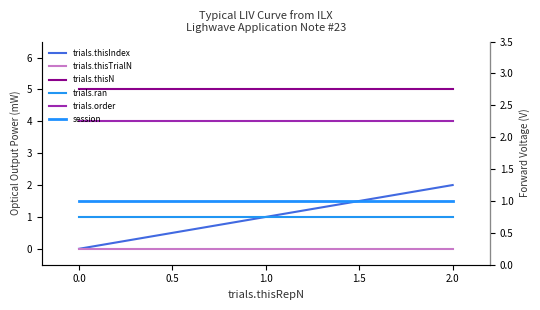

What is the value of the session point at the 2nd from the left?

1